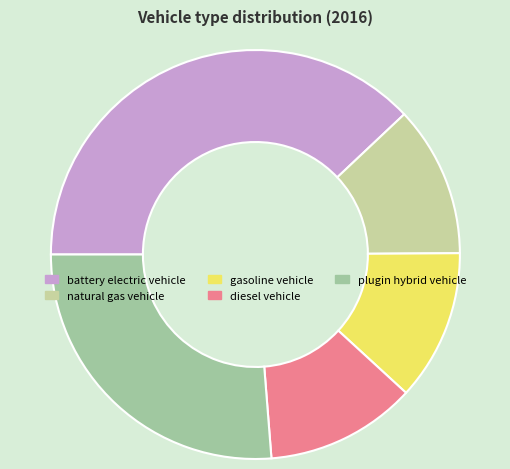

Is the sum of natural gas vehicle and gasoline vehicle greater than half?

No